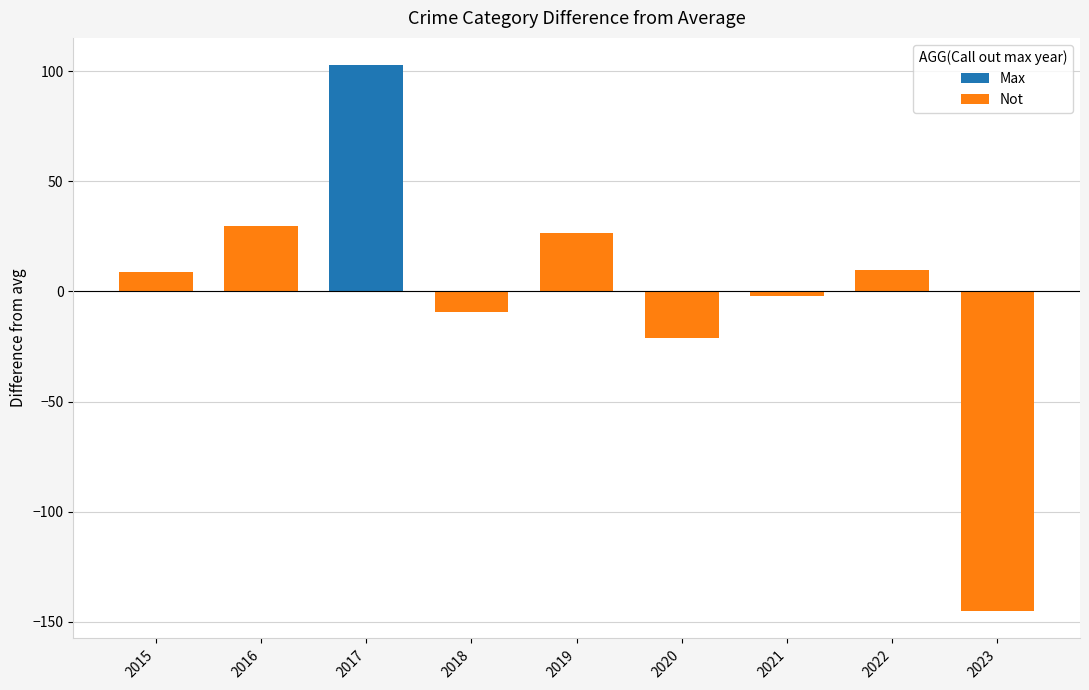

What is the difference between the values at 2020 and 2015?

30.0